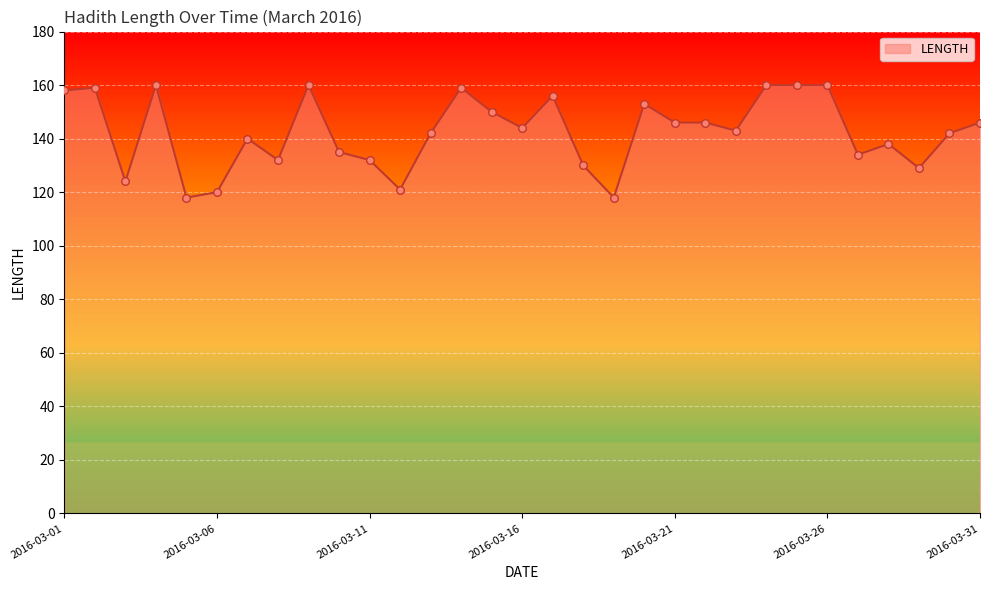

What is the smallest value displayed?

118